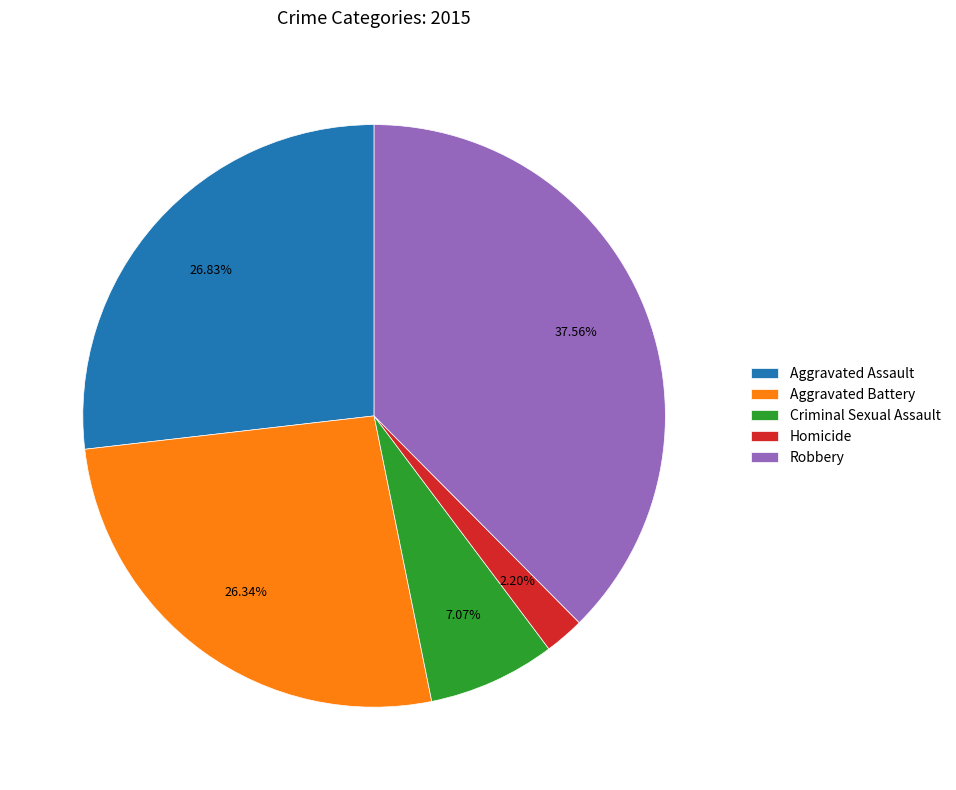

What percentage is NOT represented by Robbery?

62.4%